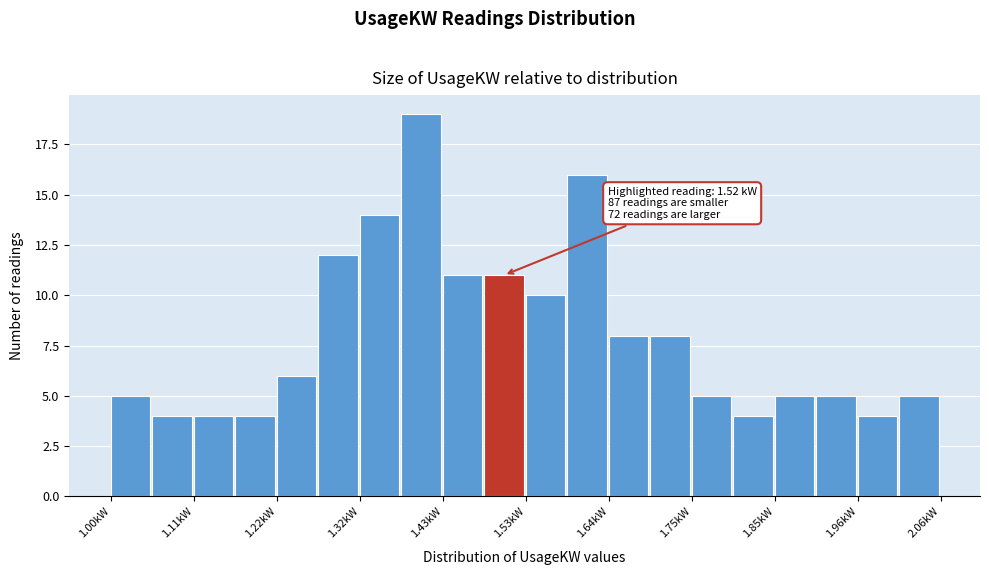

Around what value on the x-axis is the tallest bar? Give the approximate position of its centre, as read against the axis.

1.40